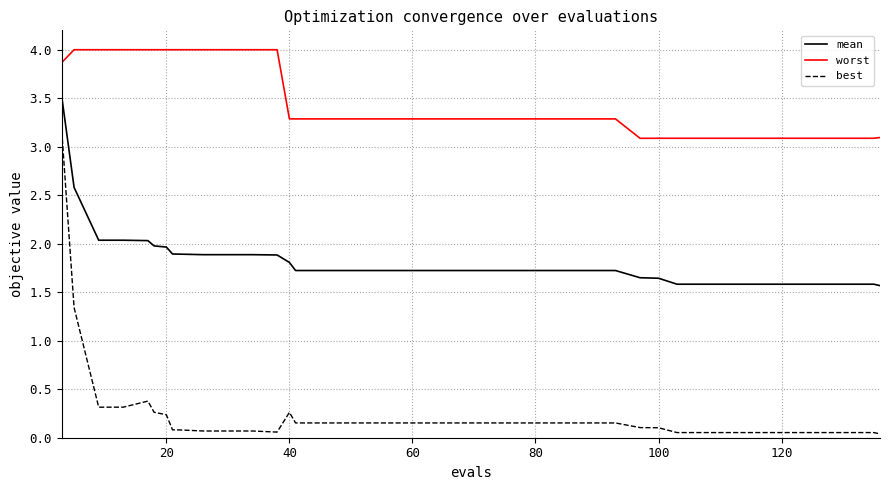

What is the maximum value shown in the chart?

4.0